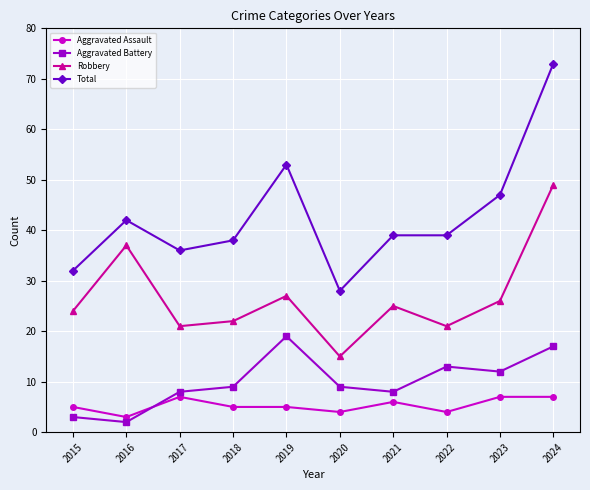

Read the Aggravated Assault value at 2019.

5